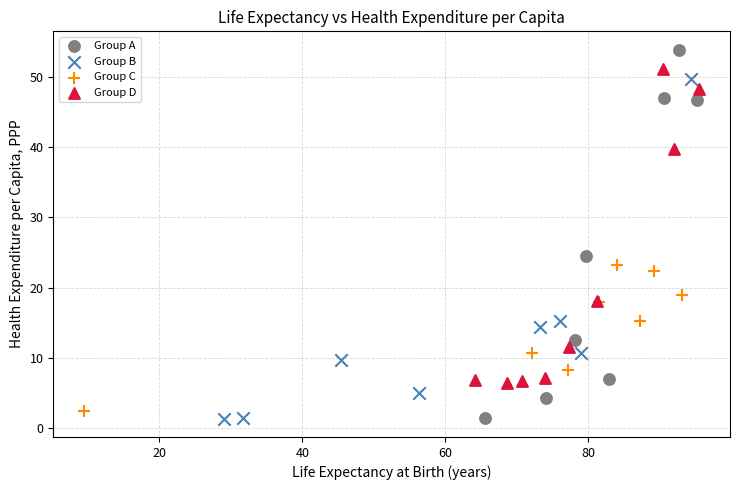

Which series reaches the maximum Y coordinate?

Group A